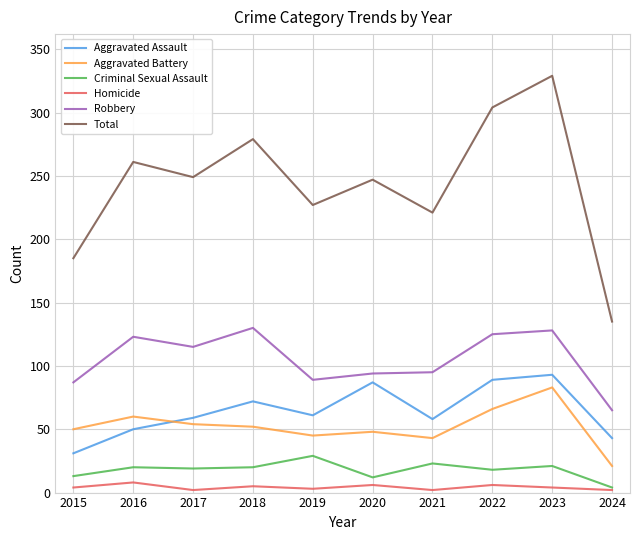

How many categories are shown in the chart?

10